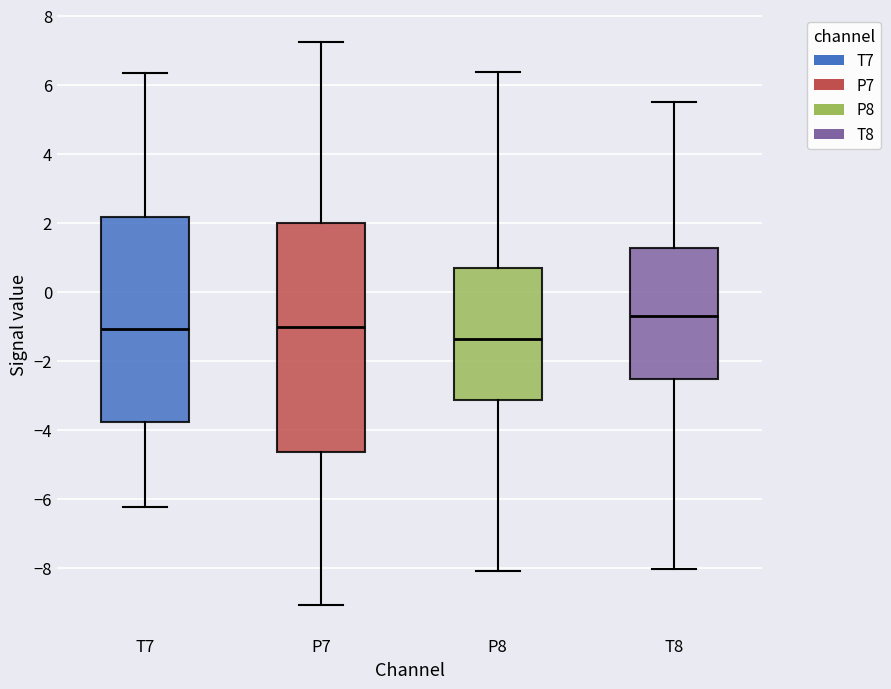

Where is the lower edge of the box for P7 on the y-axis? The values are not printed on the chart, so give them approximately, as read against the axis.

-4.6